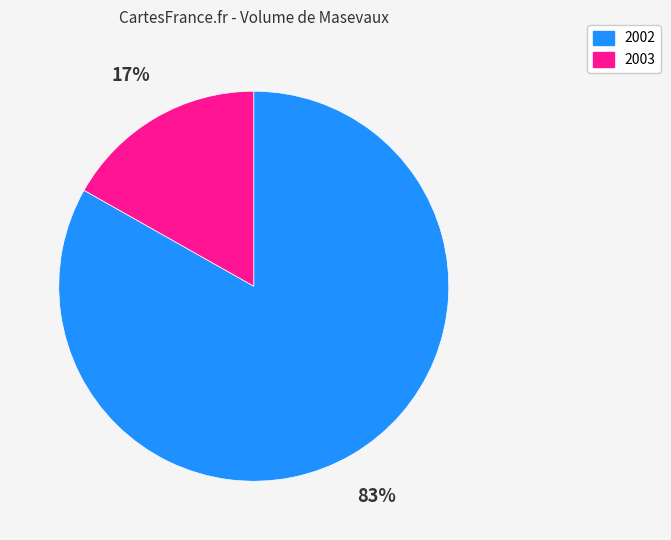

To the nearest percent, what portion does 2002 represent?

83%